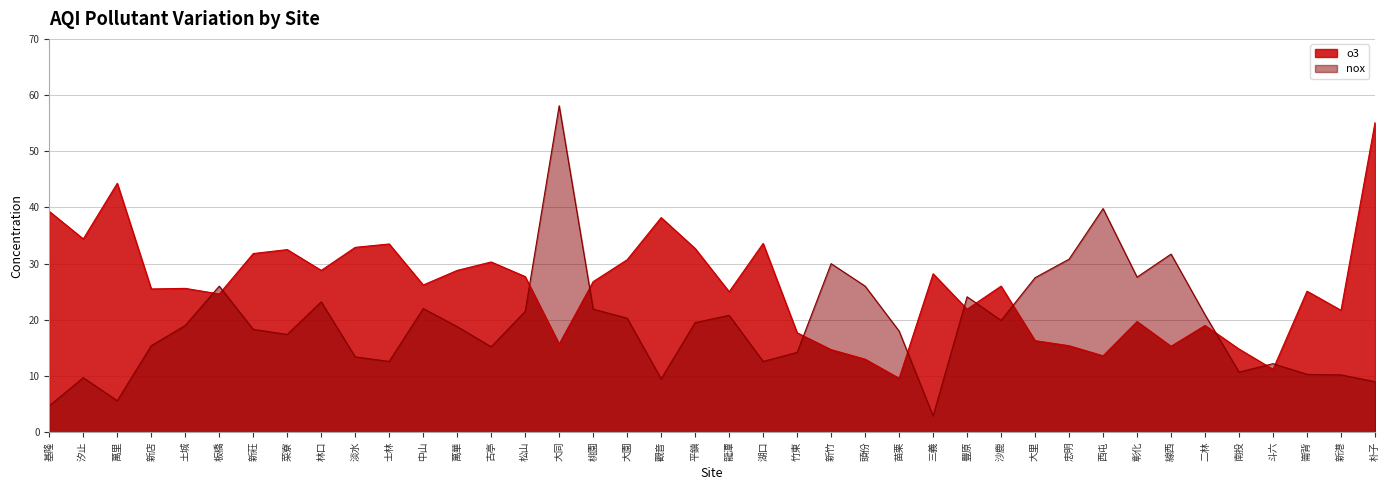

Does the chart display data point markers on the line(s)?

No